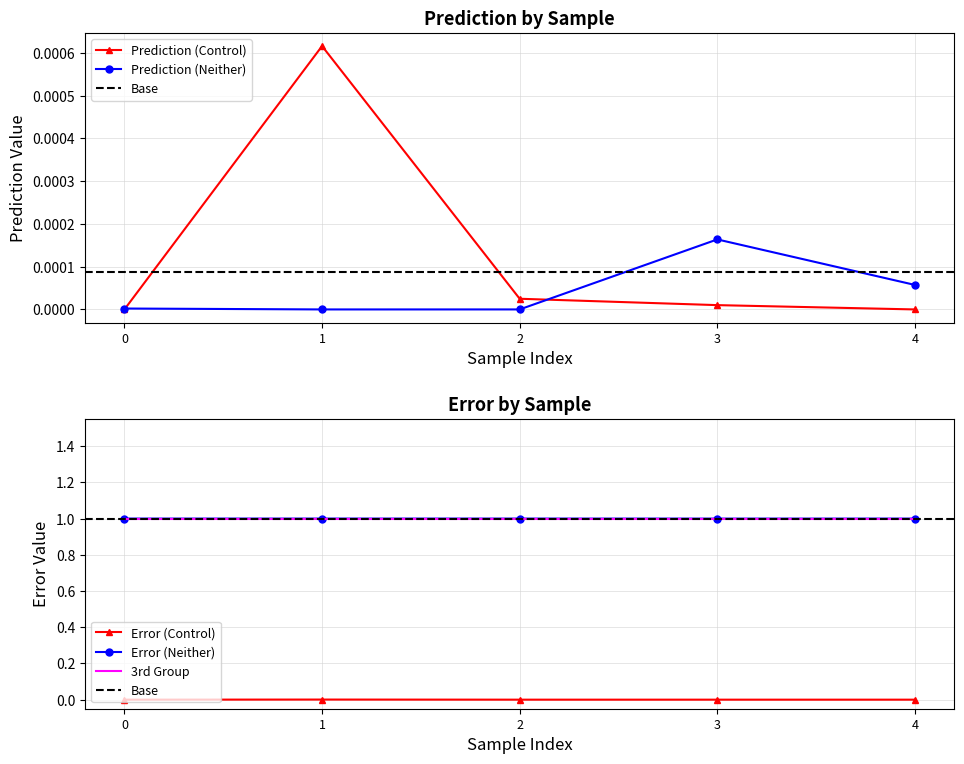

The value of Prediction (Control) at 4 is 0.0. True or false?

True